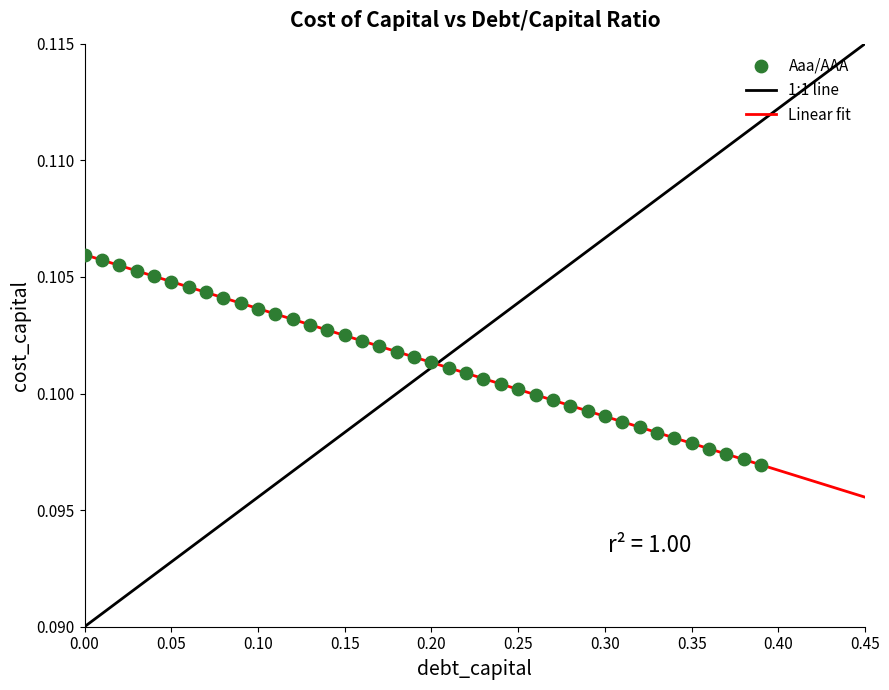

What is the range of X values (max minus min)?

0.4